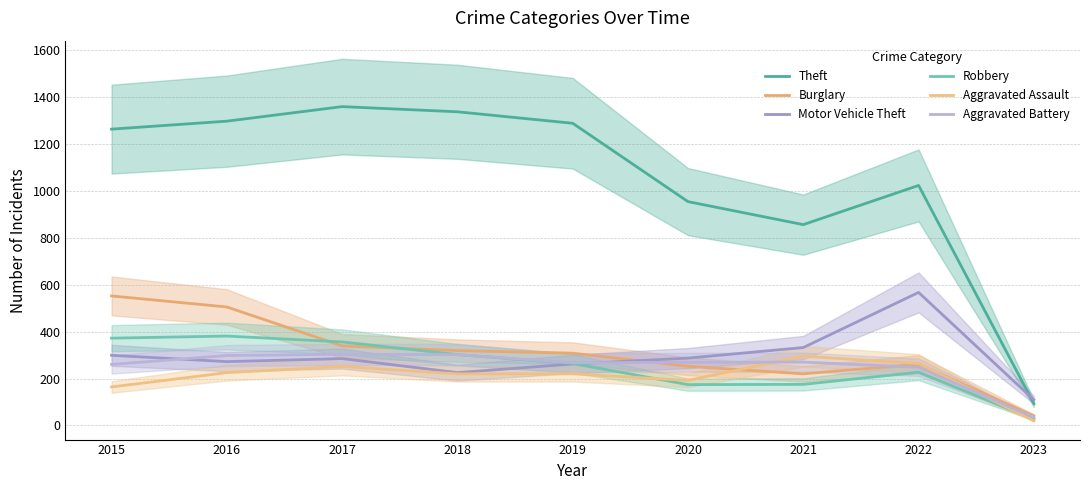

How many values in the Aggravated Assault series exceed 220?

4